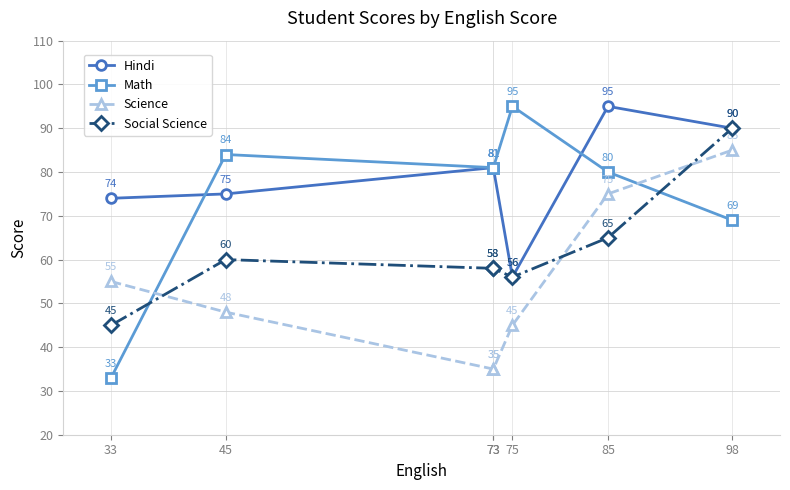

Is it true that Science equals 55 at 33?

True